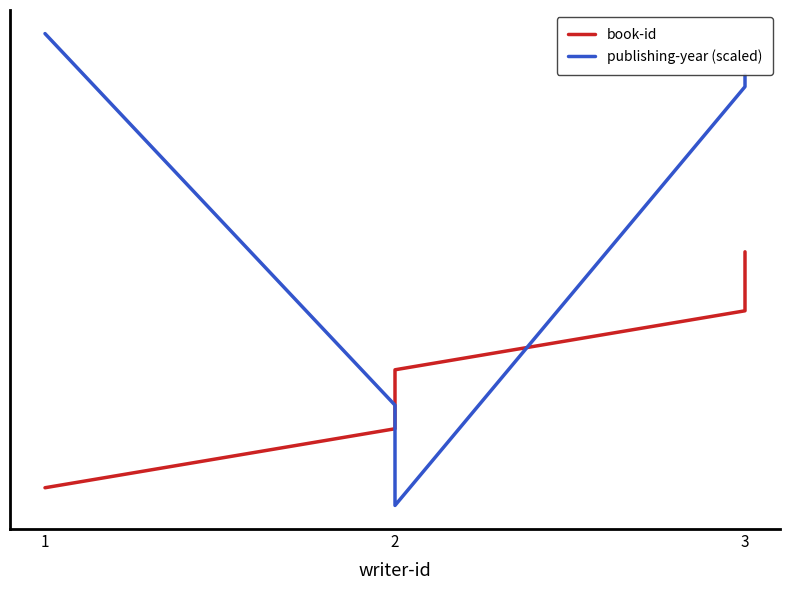

What is the average value of the publishing-year (scaled) series?

5.5